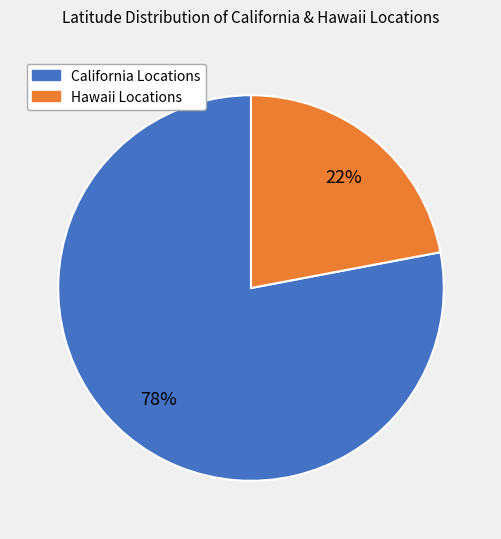

To the nearest percent, what is the difference between the largest and smallest slice percentages?

56%